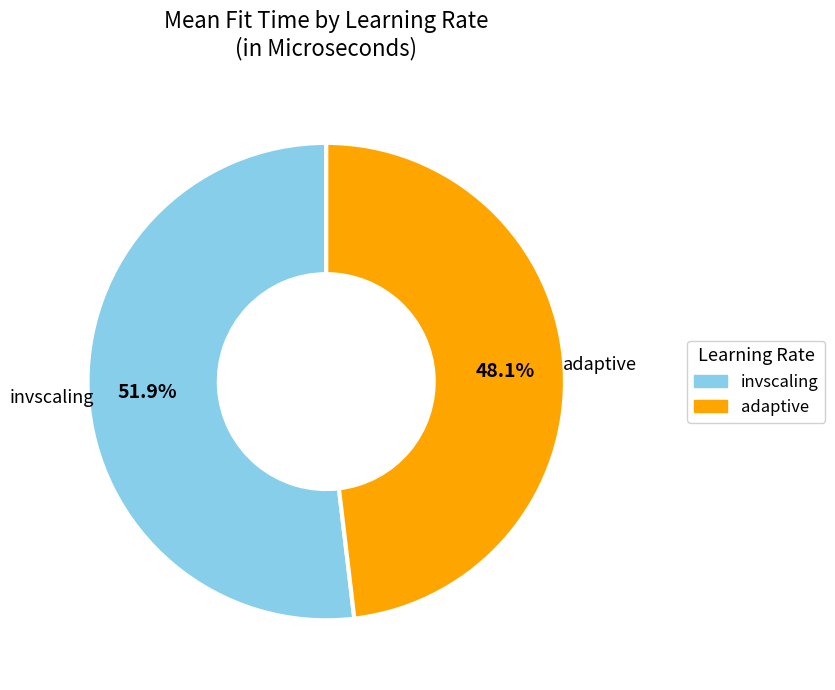

Is there any slice that represents more than half of the pie?

Yes